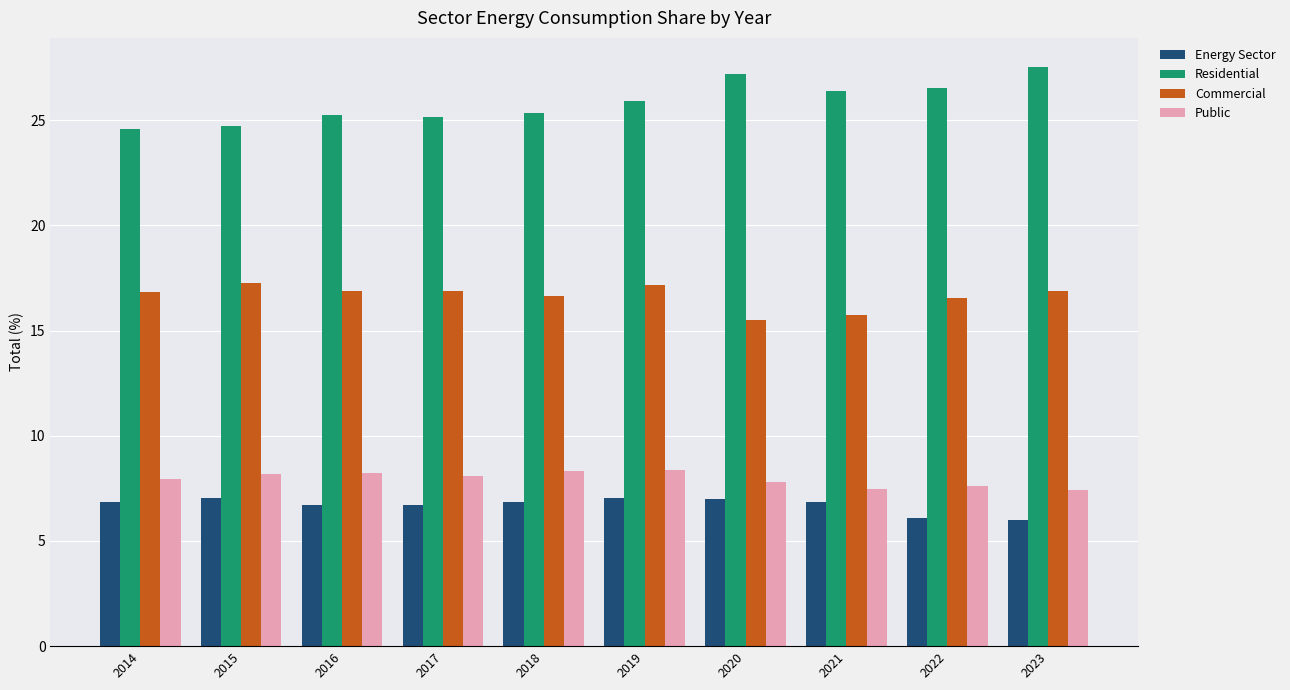

The value of Public at 2021 is 7.5. True or false?

True